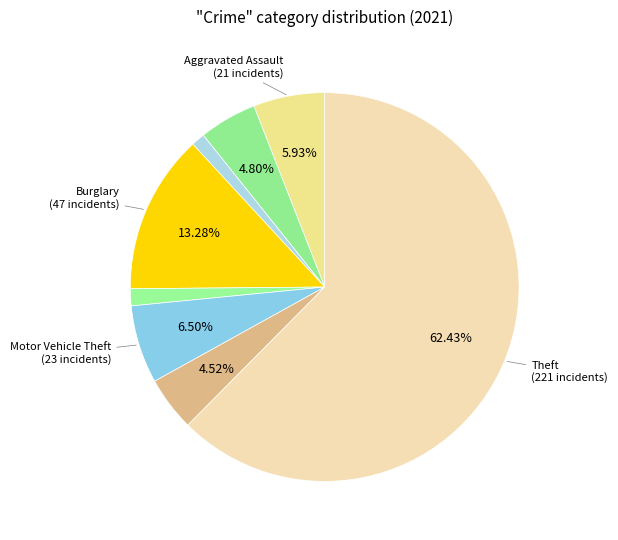

How many segments does this pie chart have?

8